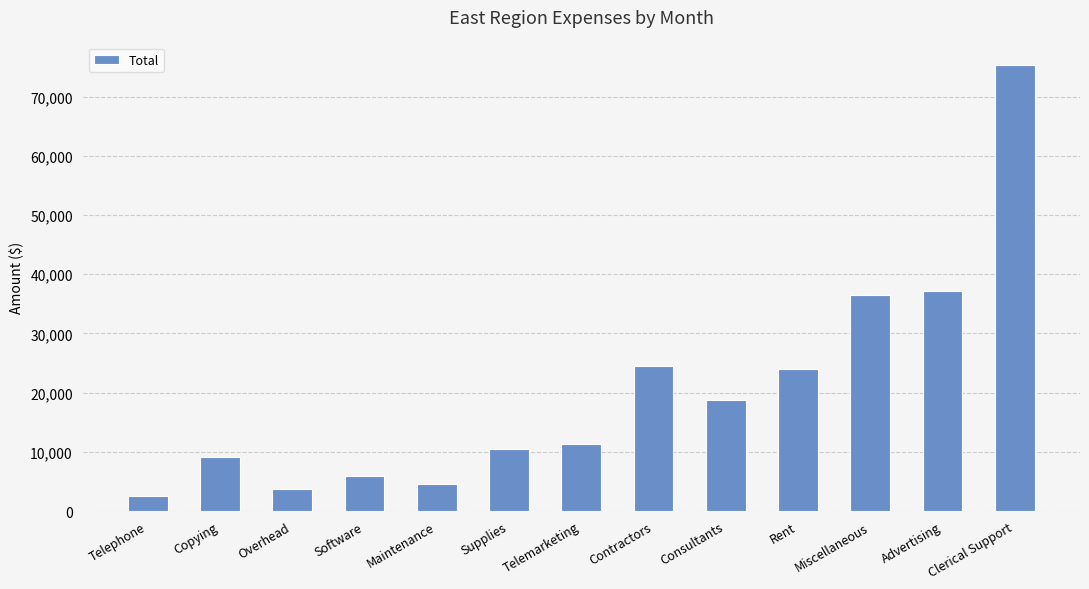

What is the label of the 13th bar from the left?

Clerical Support